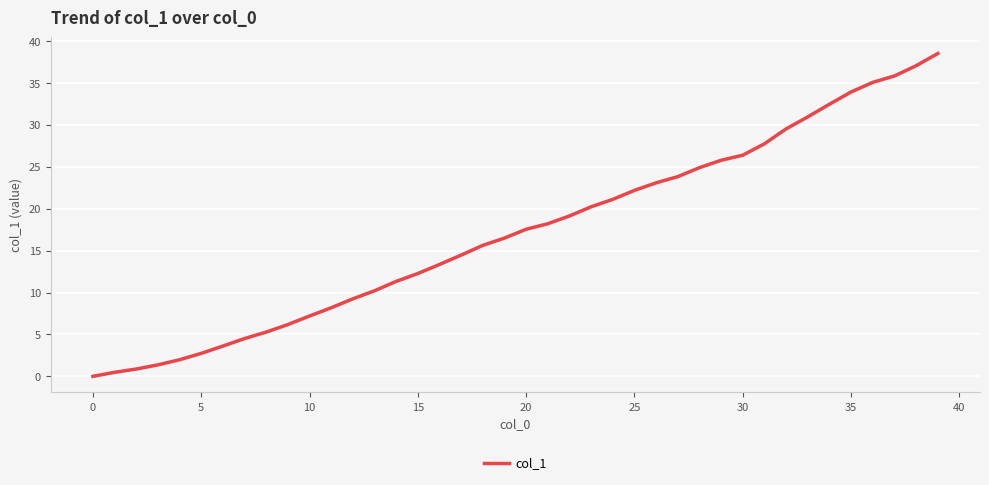

What is the difference between the maximum and minimum values?

38.5